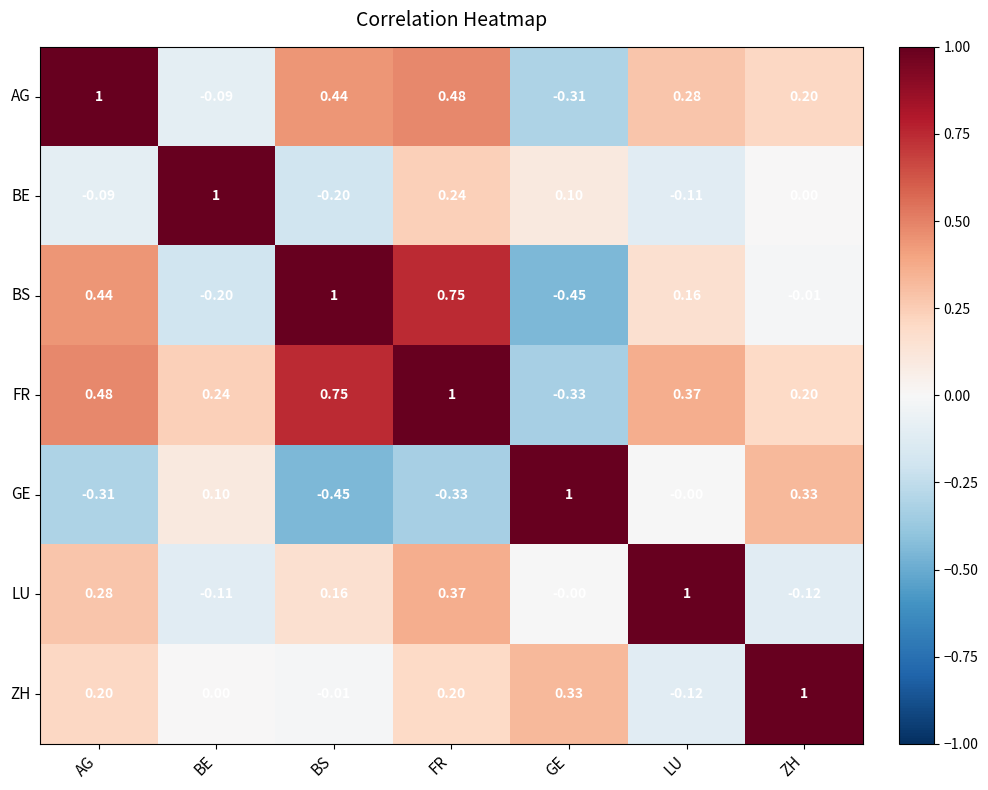

Which category has the highest value in the GE series?

GE